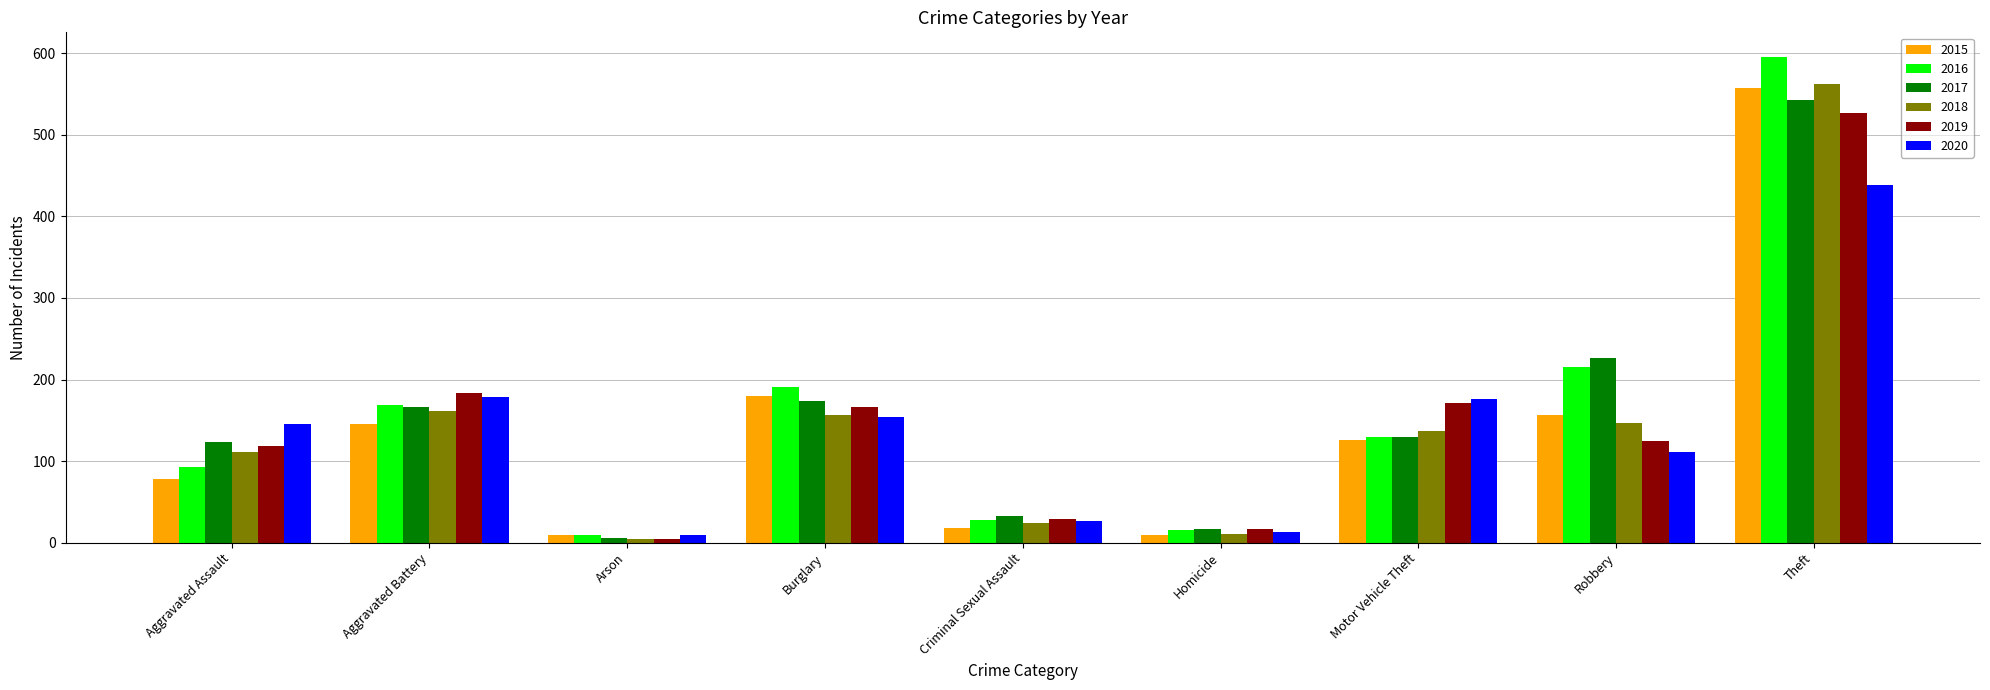

At which category does the chart reach its peak across all series?

Theft